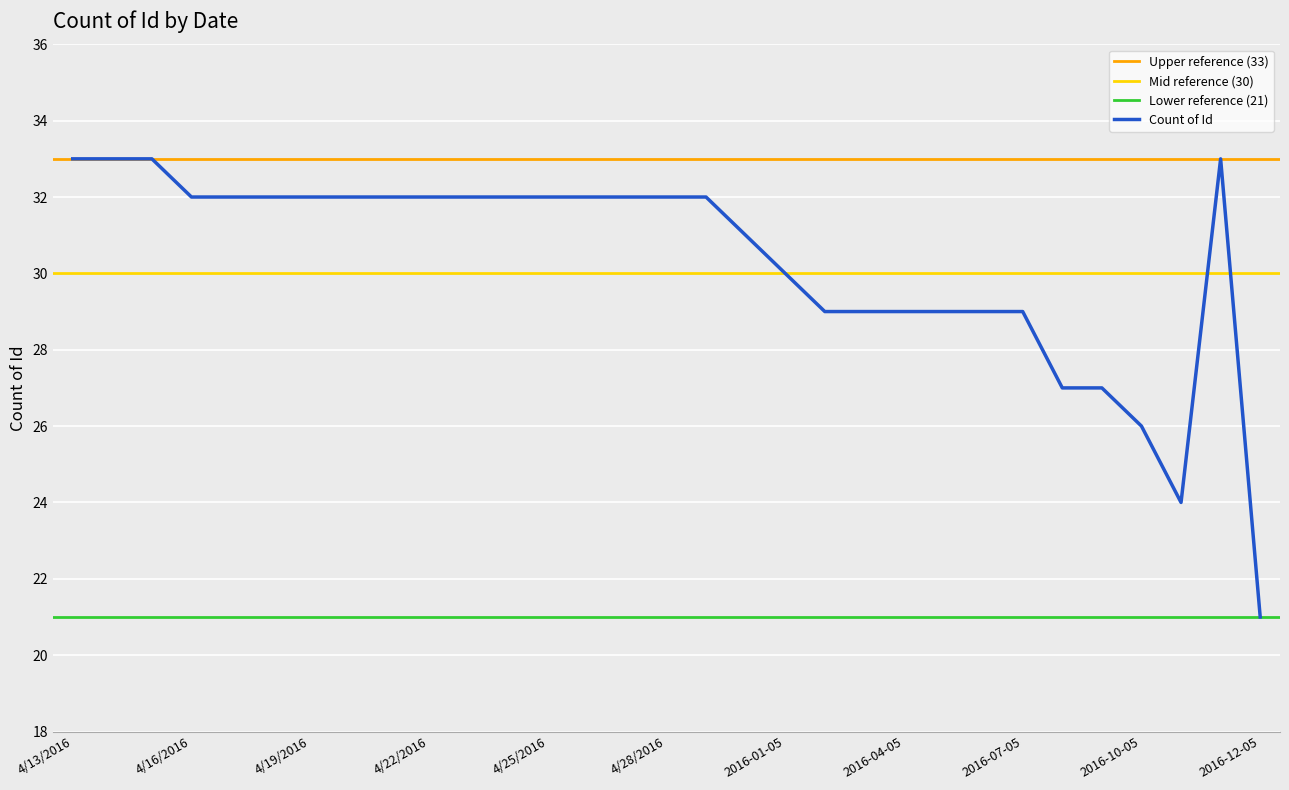

What is the average value?

30